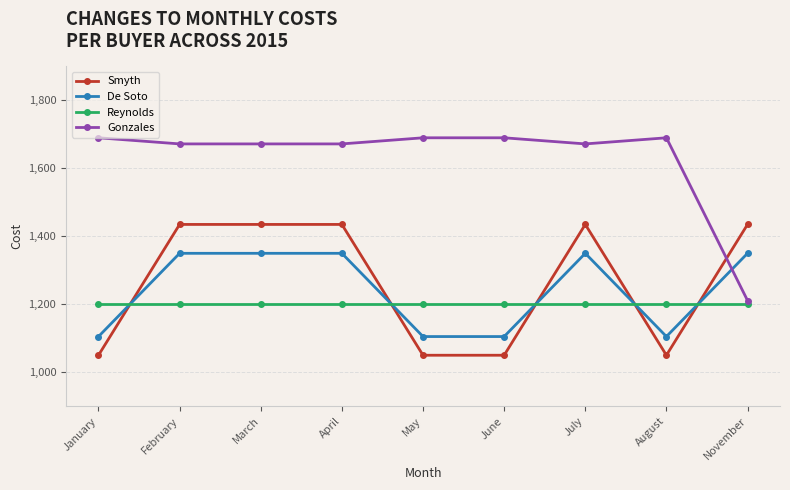

How many Smyth values are between 1050 and 1435?

9